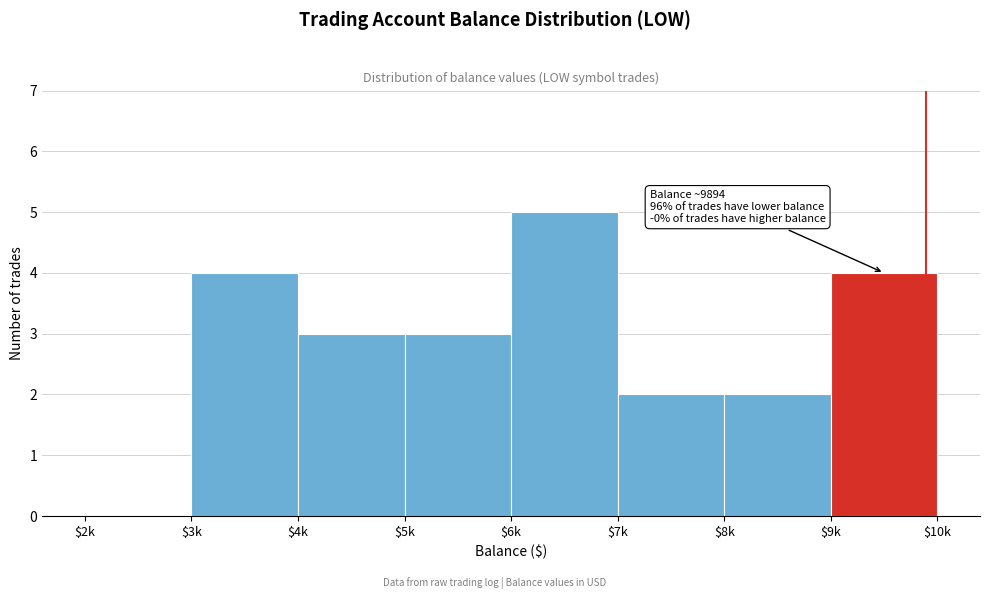

What is the sum of all values?

23